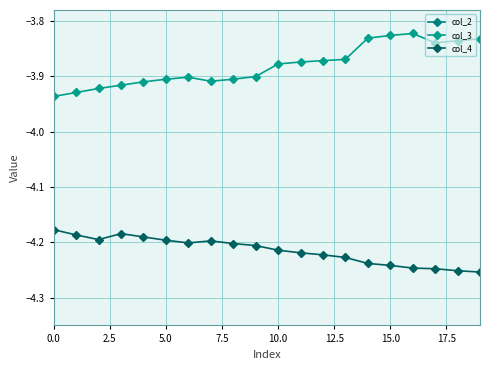

True or false: col_4 has more than 1 interior local peaks.

True